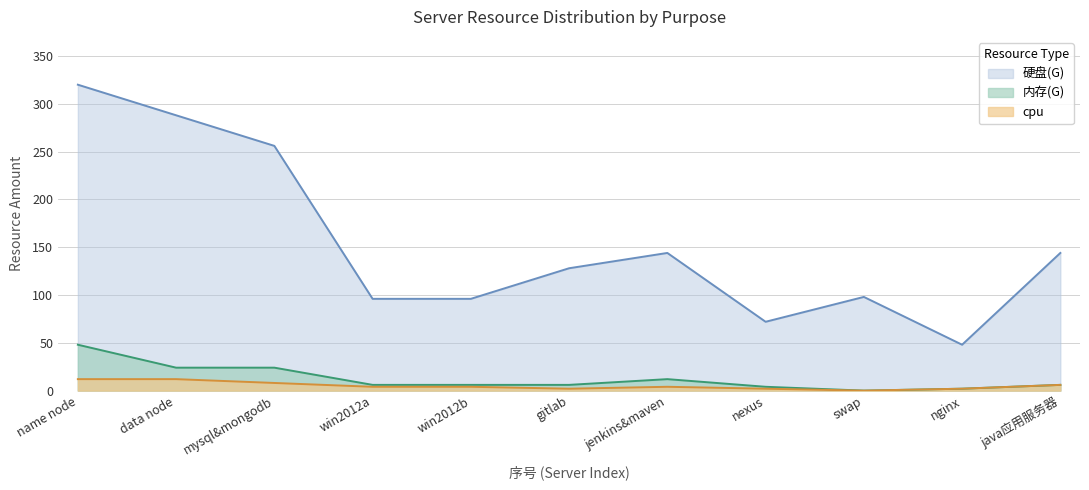

What is the difference between the 硬盘(G) values at mysql&mongodb and jenkins&maven?

112